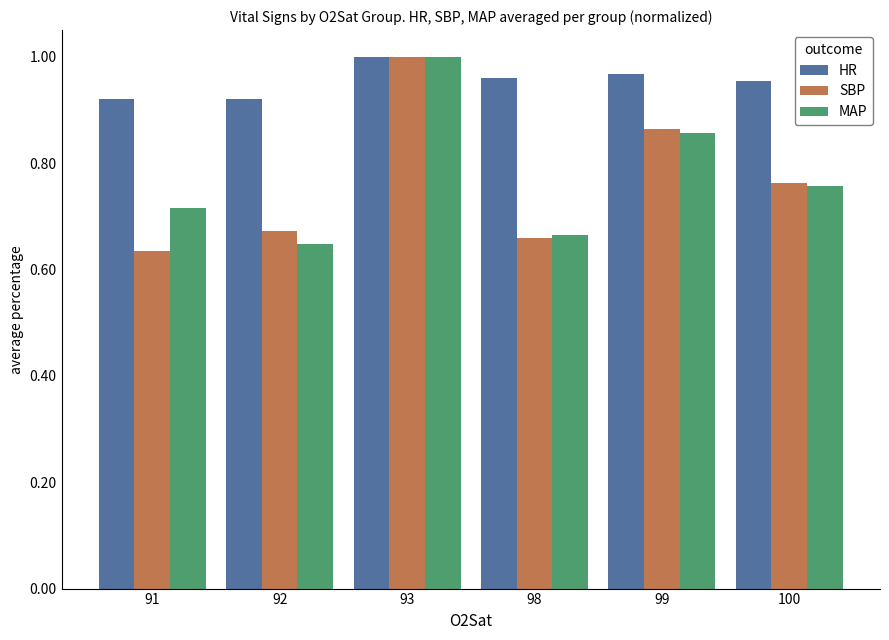

How many HR values are between 0 and 1?

6